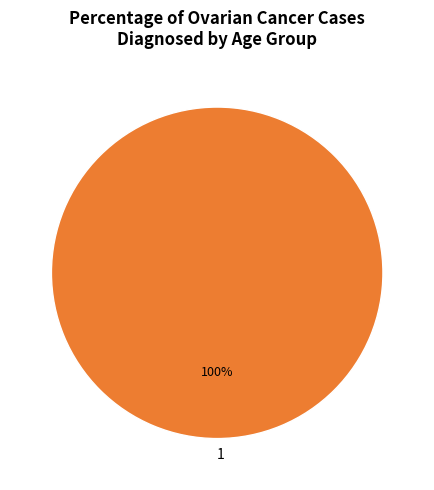

True or false: 1 accounts for 86% of the total.

False